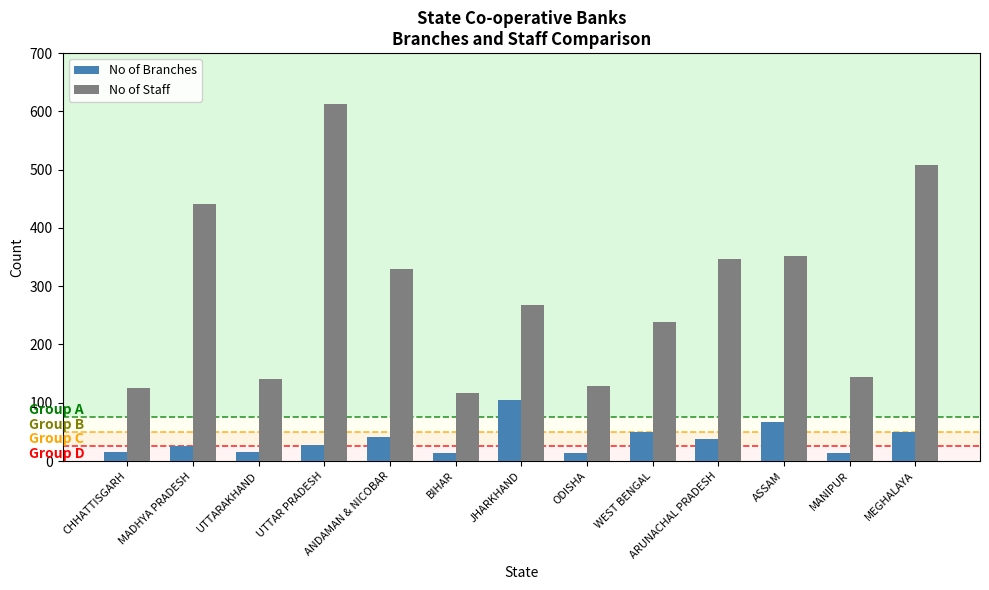

The value of No of Branches at ODISHA is 14. True or false?

True